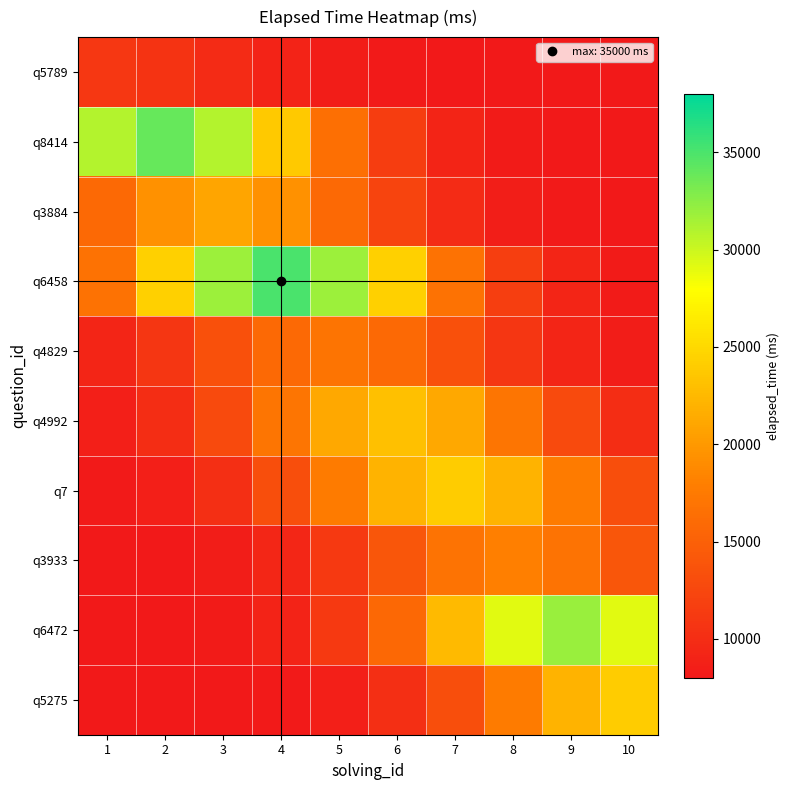

What is the spread (max minus min) of values at 8?

21173.4